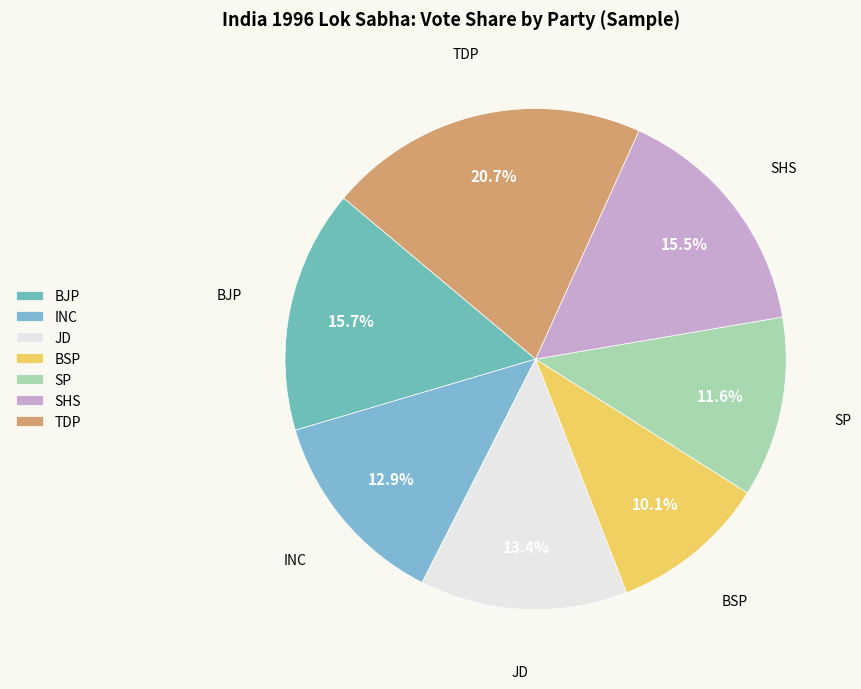

True or false: SHS accounts for 27% of the total.

False